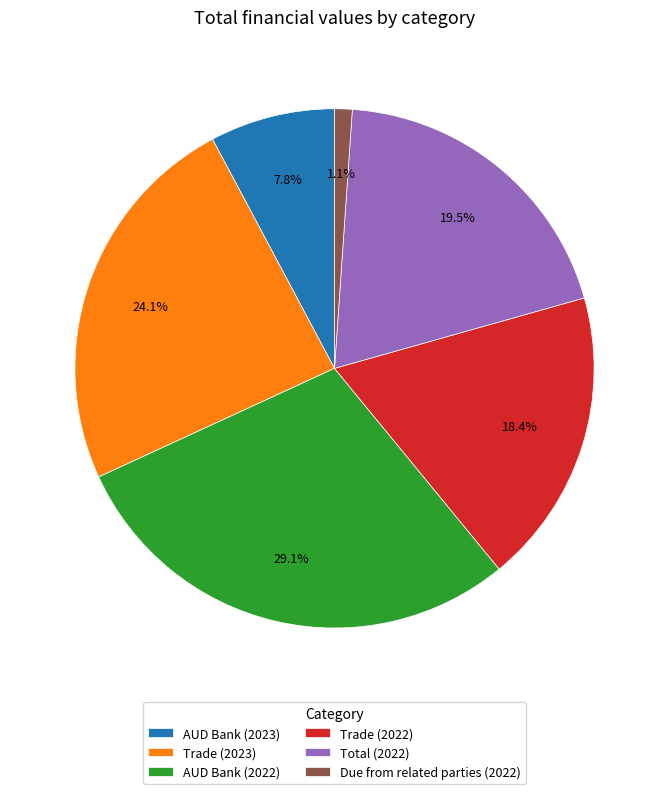

Is the sum of Trade (2023) and Total (2022) greater than half?

No